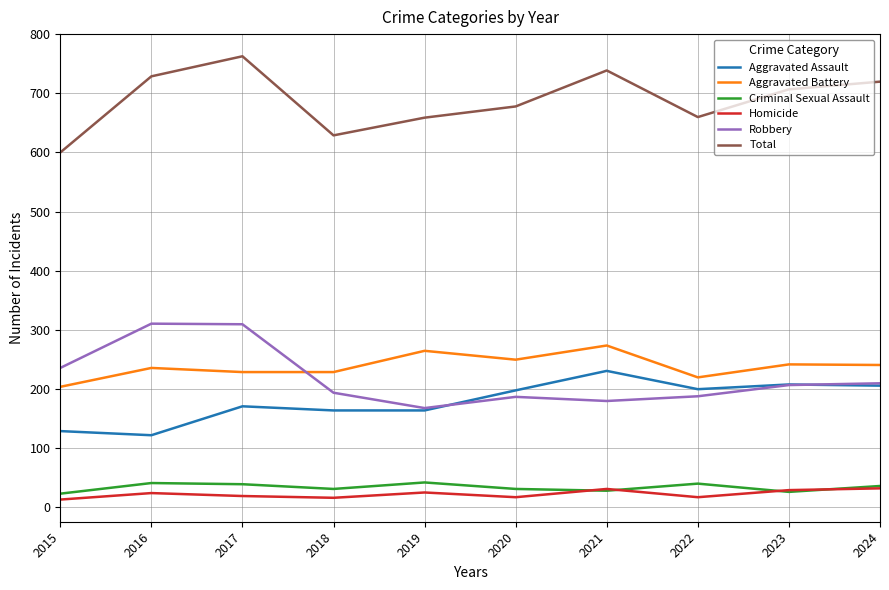

What is the spread (max minus min) of values at 2016?

706